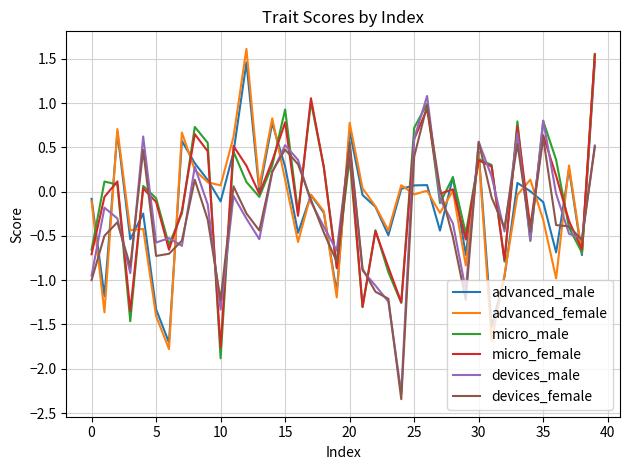

In devices_male, how many points are higher than both neighbors (excluding endpoints)?

11